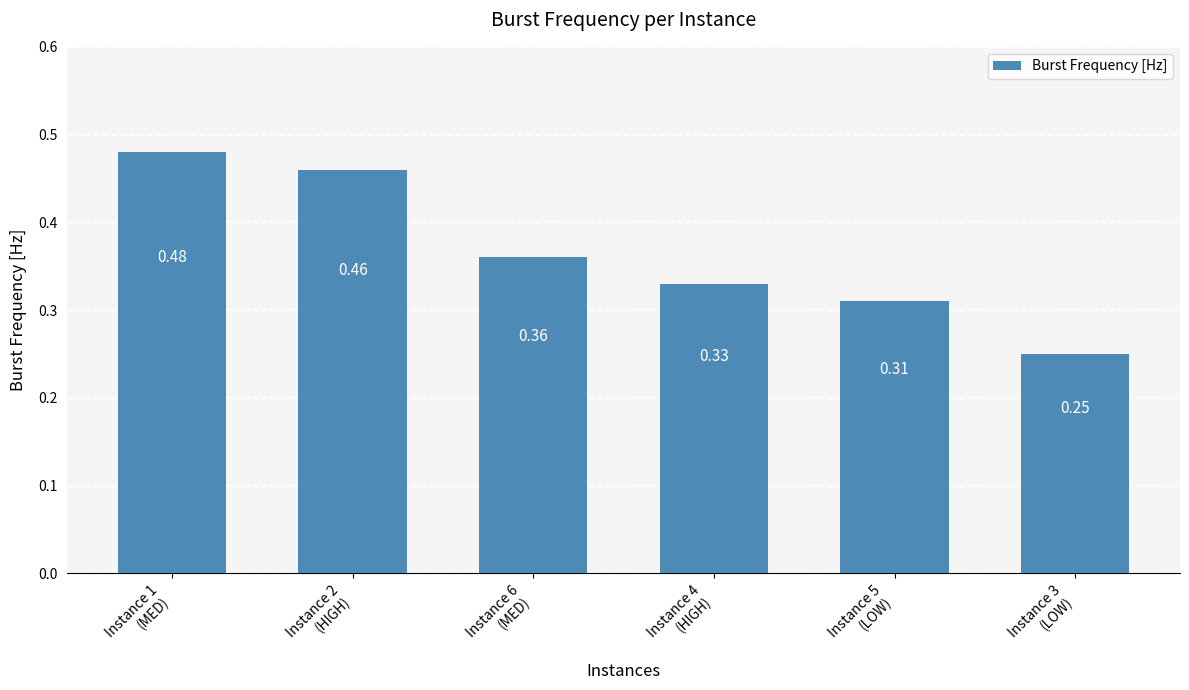

What is the sum of all values?

2.2